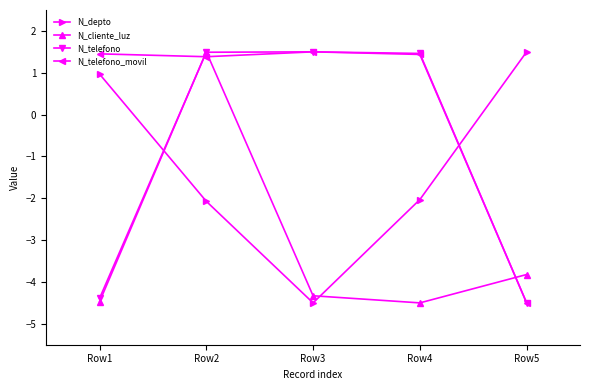

Which series has the largest total across all categories?

N_telefono_movil